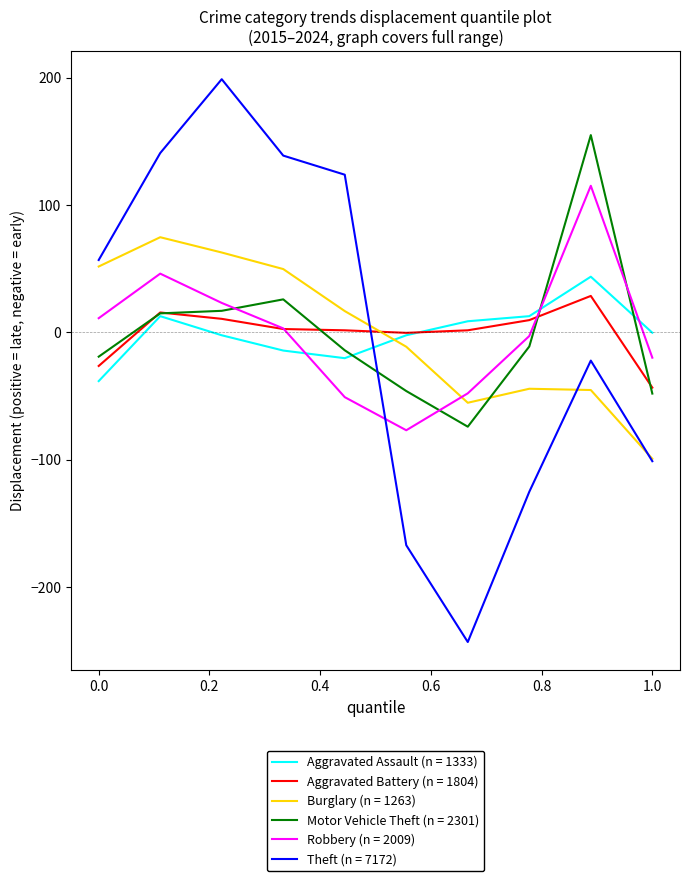

After their last crossing, which series has the higher values: Theft (n = 7172) or Motor Vehicle Theft (n = 2301)?

Motor Vehicle Theft (n = 2301)